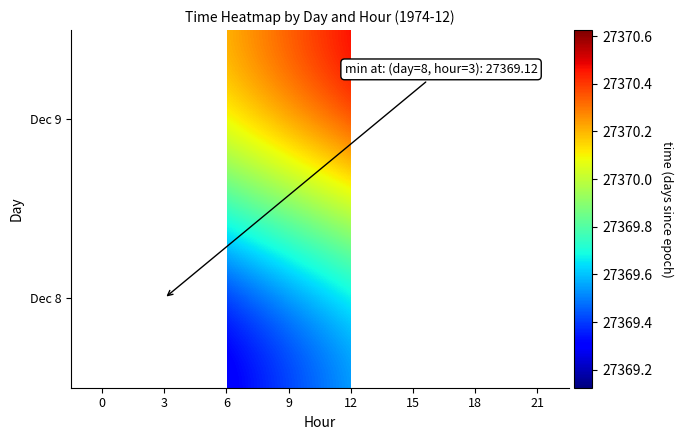

What is the maximum value shown in the chart?

27370.6